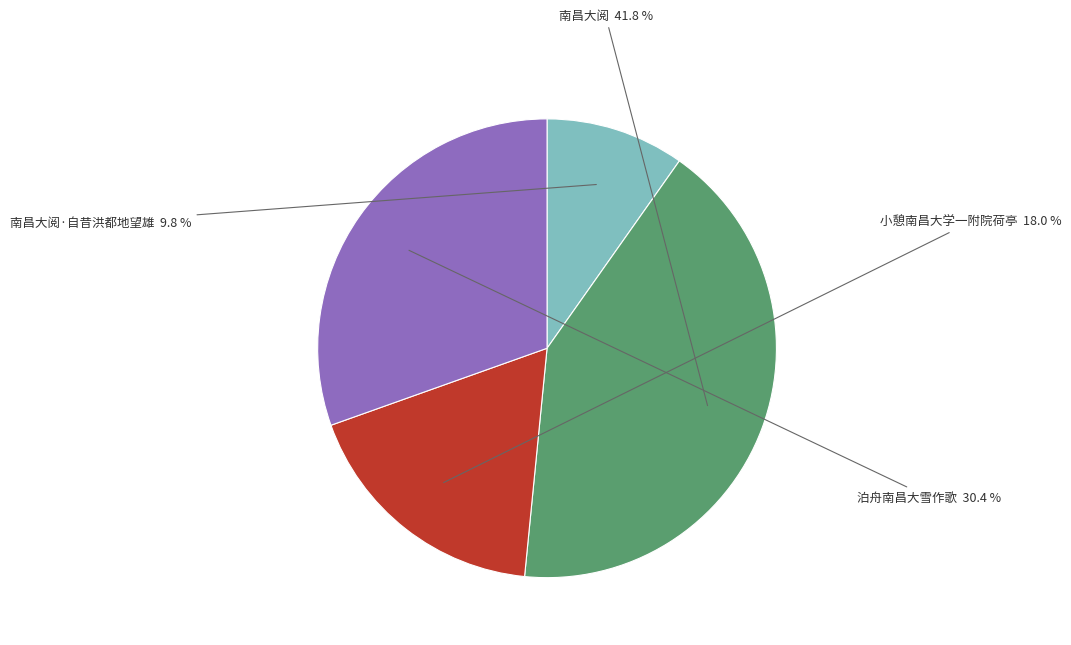

The 小憩南昌大学一附院荷亭 slice represents 26% of the pie. True or false?

False